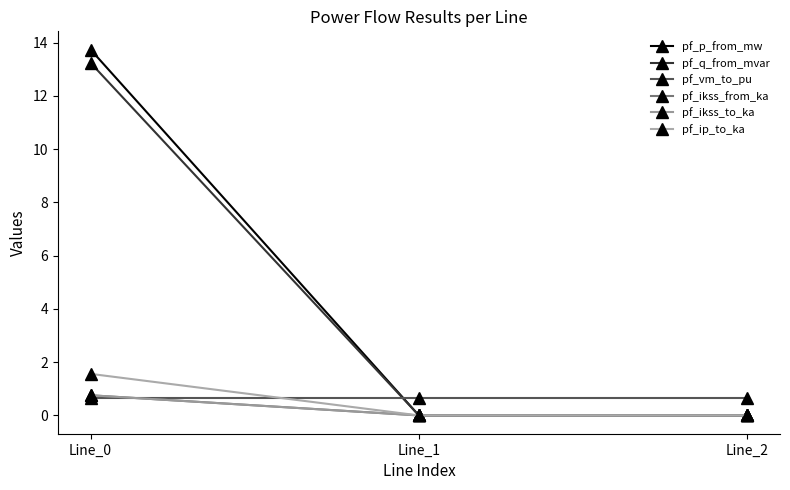

Is this an area chart (filled region under the line)?

No